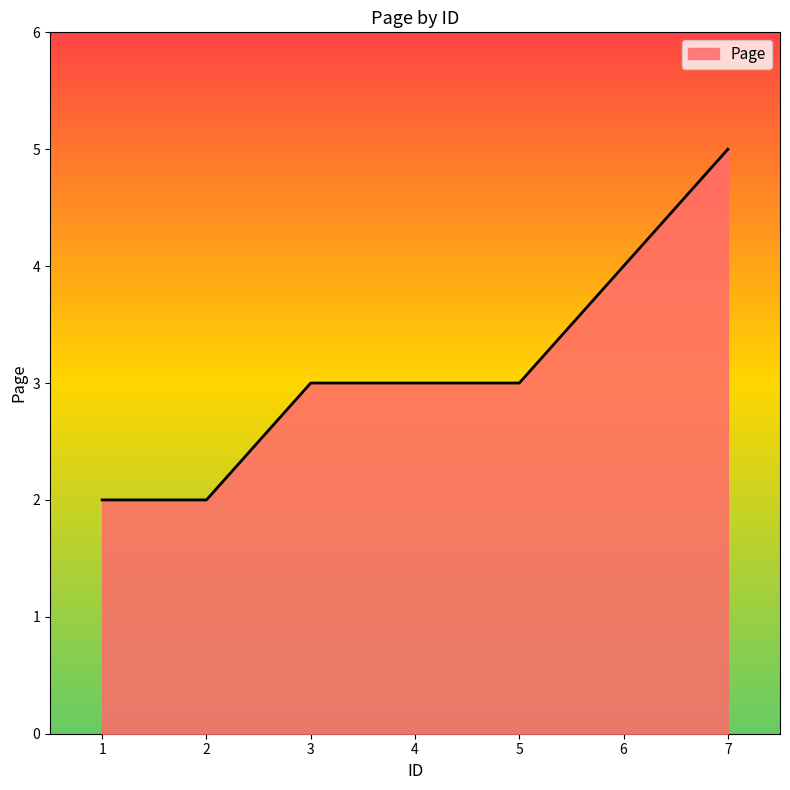

True or false: there are more than 2 points higher than both neighbors.

False